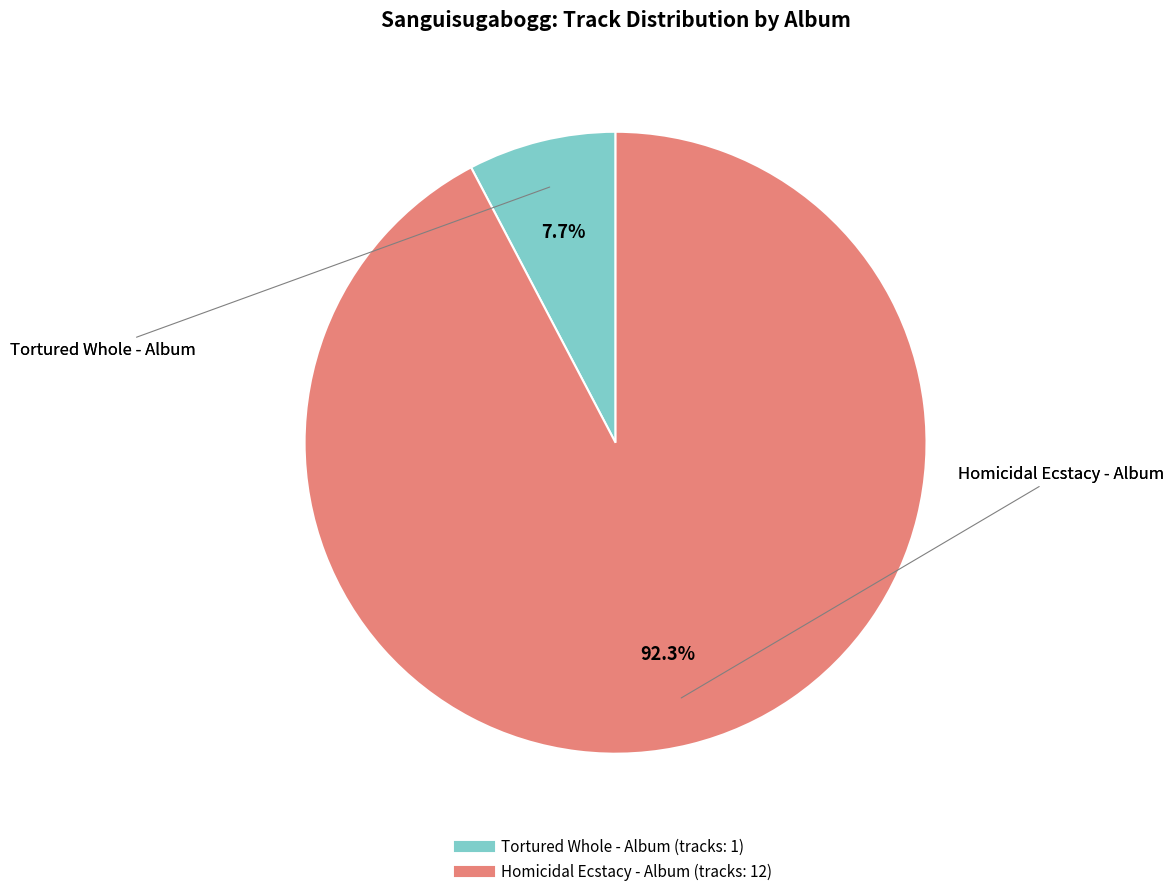

How many slices are in this pie chart?

2